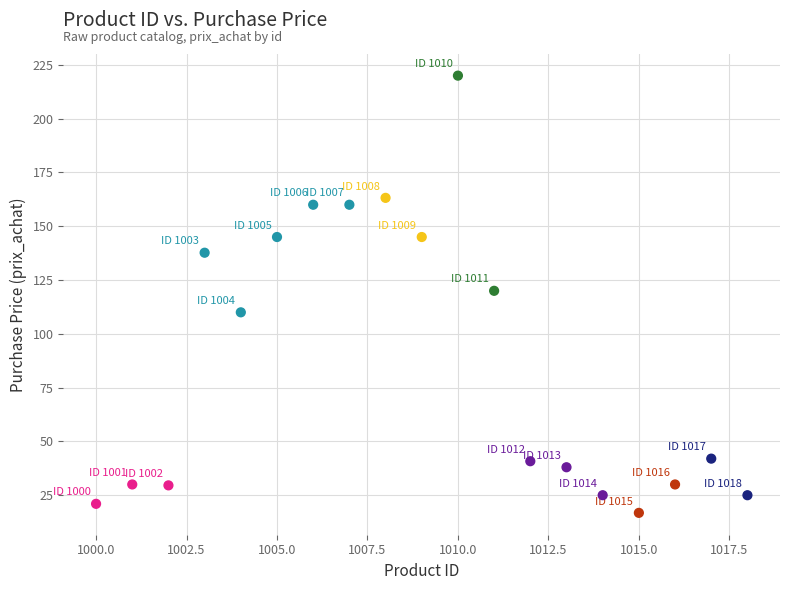

What is the range of X values (max minus min)?

18.0